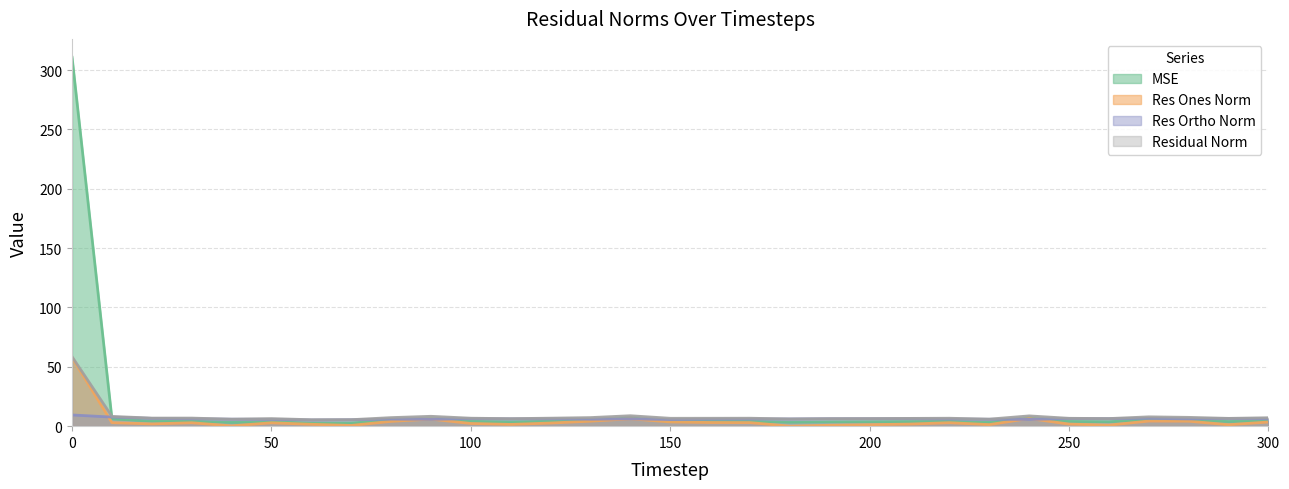

What is the spread (max minus min) of values at 220?

3.8